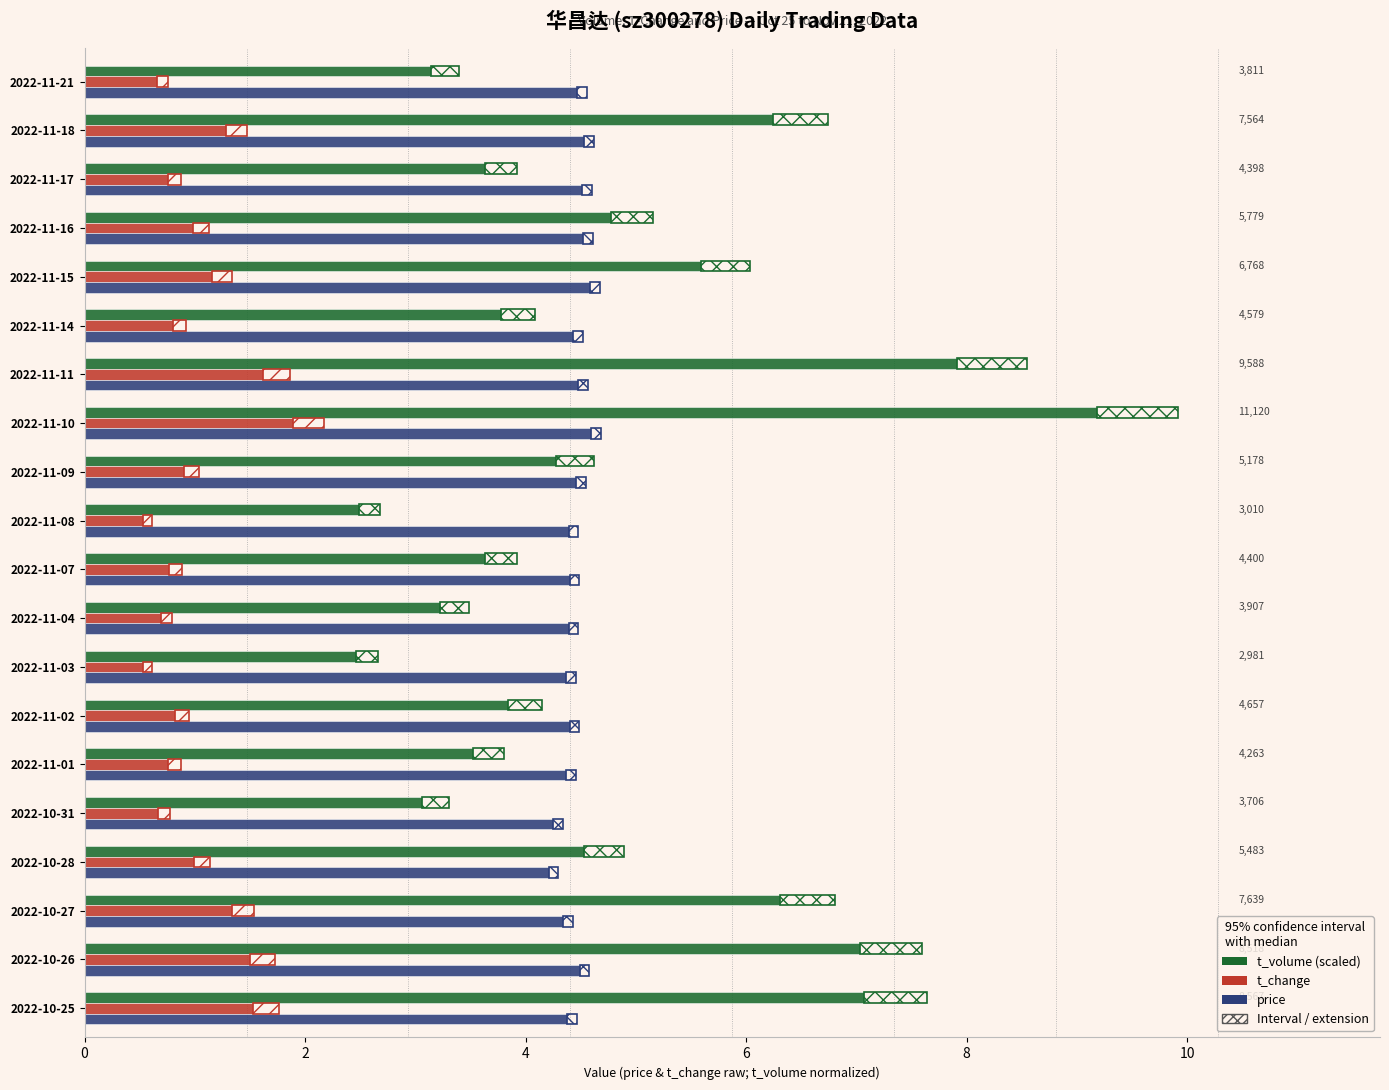

What are all the series names shown in the legend?

t_volume (scaled), t_change, price